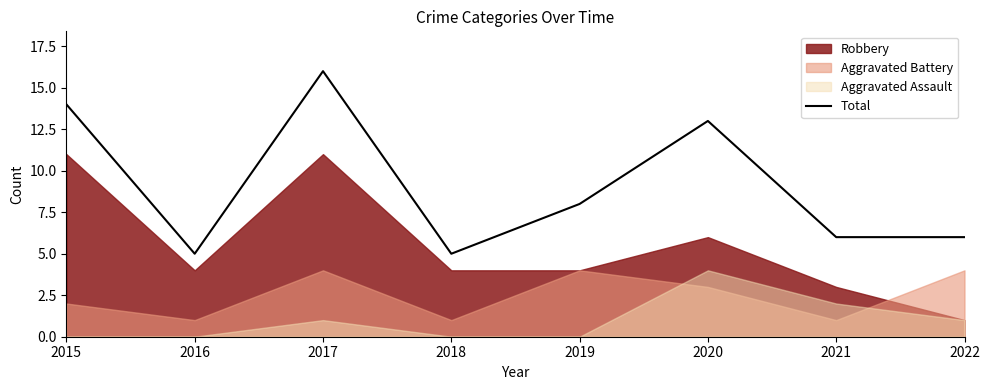

Approximately how many times larger is the value at 2016 compared to 2019?

0.6